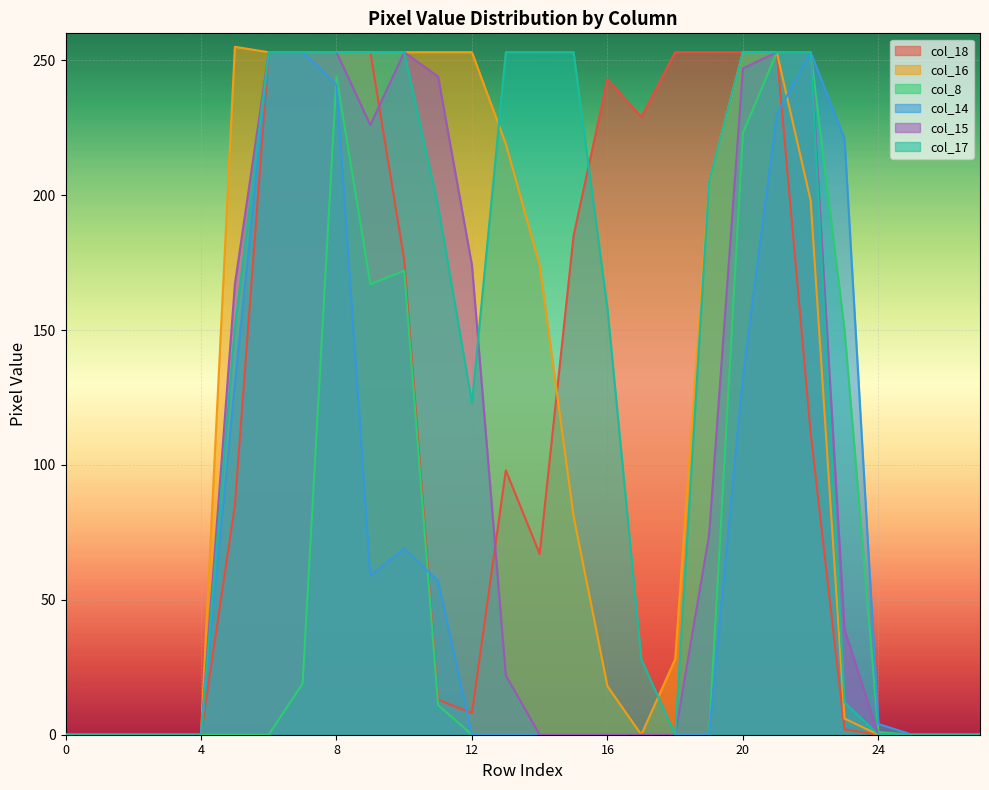

How many values in col_8 are above zero?

10